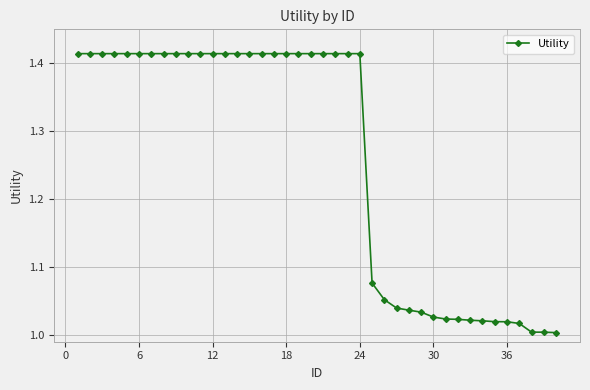

What is the sum of all values?

50.4